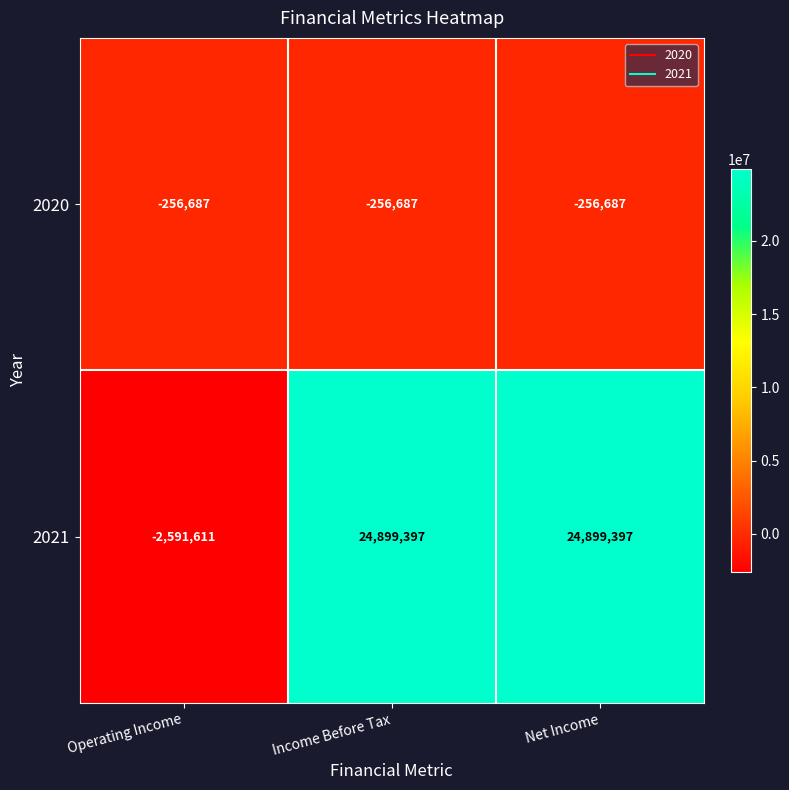

True or false: 2021 has a value of 24899397 at Net Income.

True